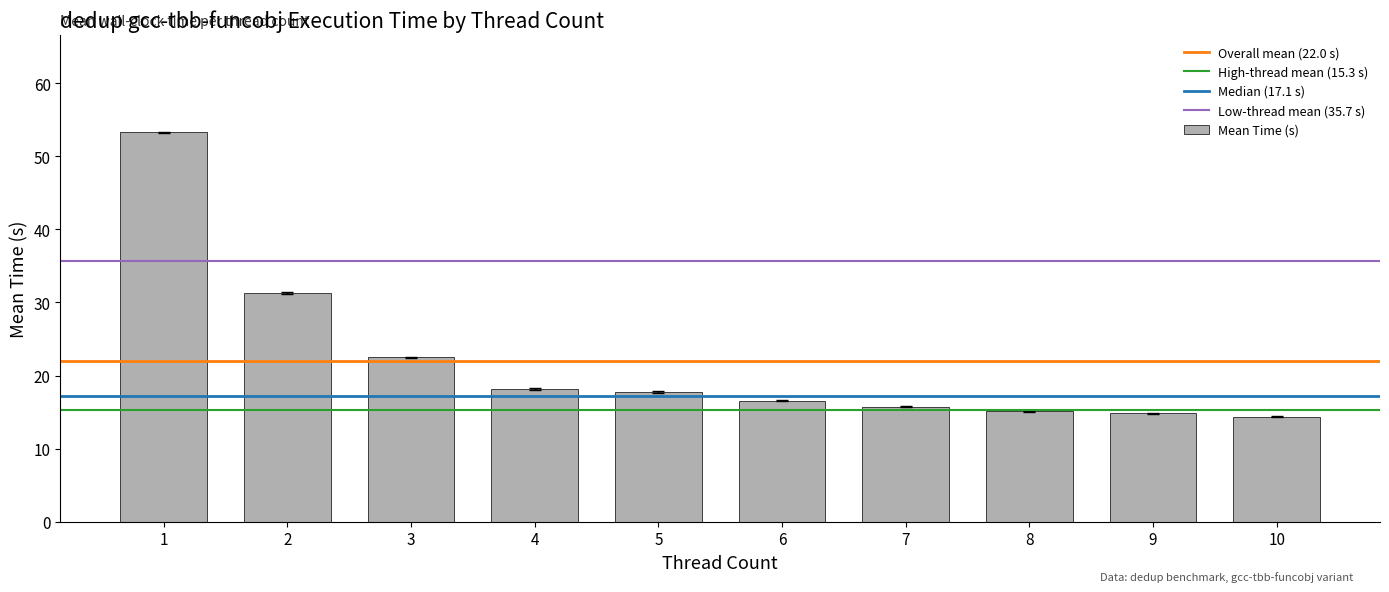

What is the difference between the maximum and second lowest values?

38.4